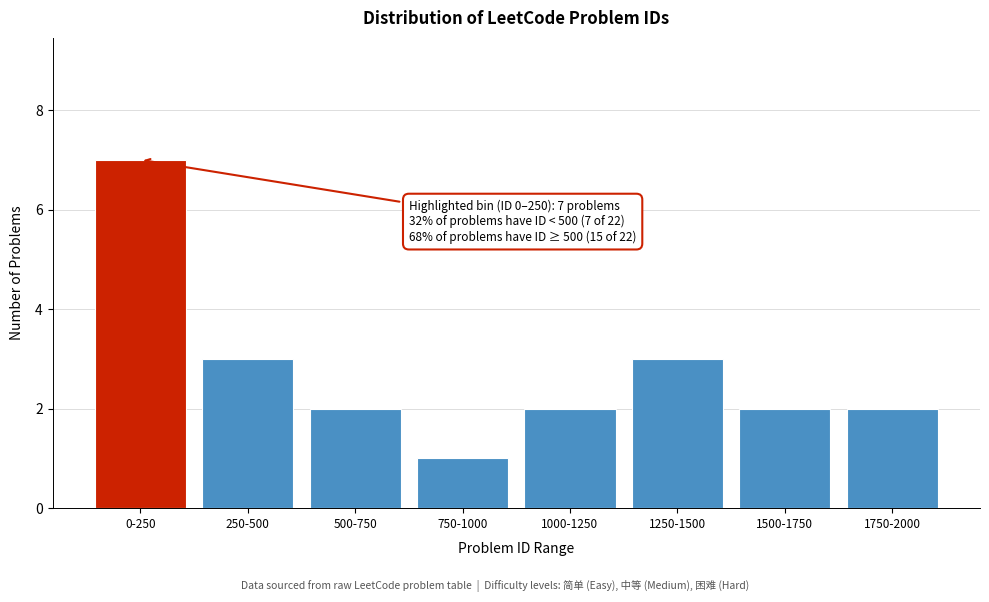

Reading left to right, extract all data points from this chart.

0-250=7	250-500=3	500-750=2	750-1000=1	1000-1250=2	1250-1500=3	1500-1750=2	1750-2000=2